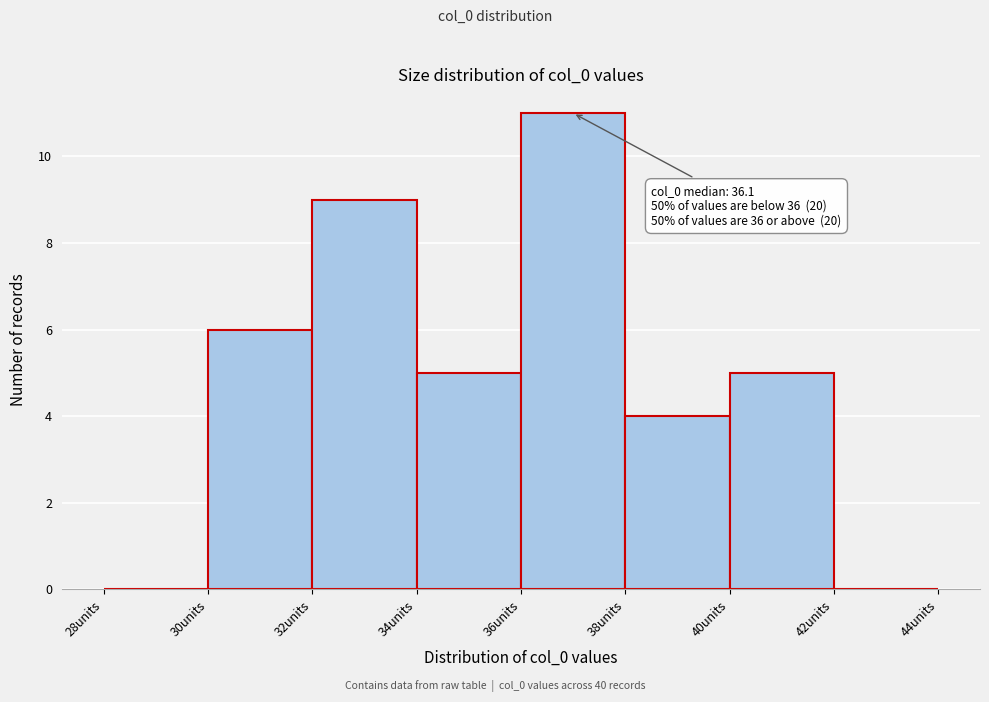

Which range on the x-axis has the tallest bar?

36 to 38